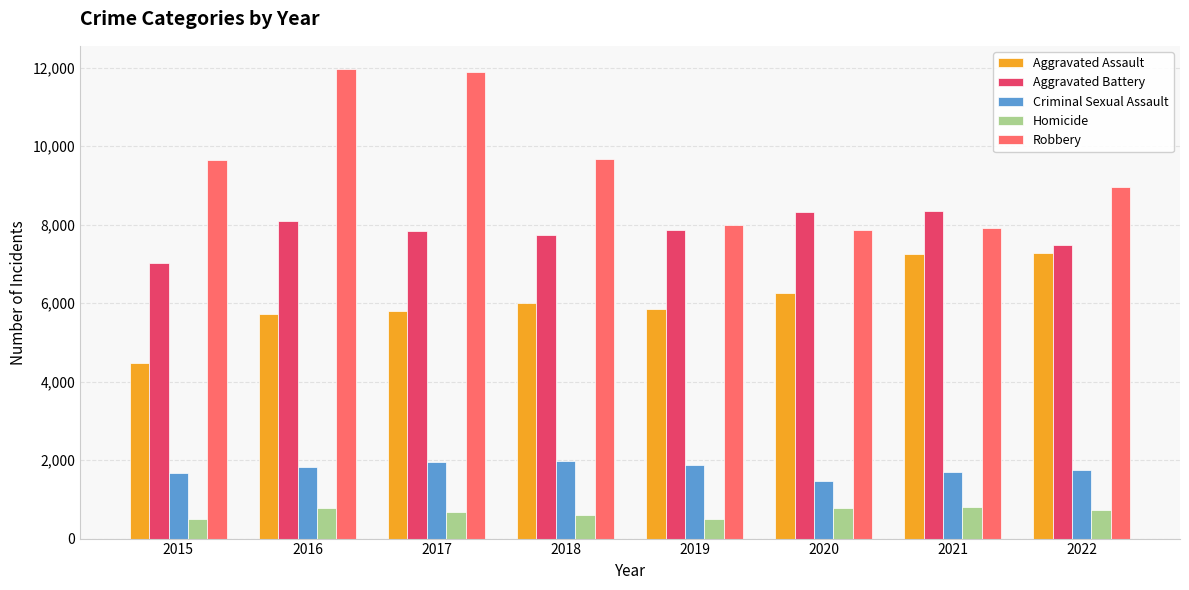

The value of Aggravated Battery at 2019 is 1655. True or false?

False